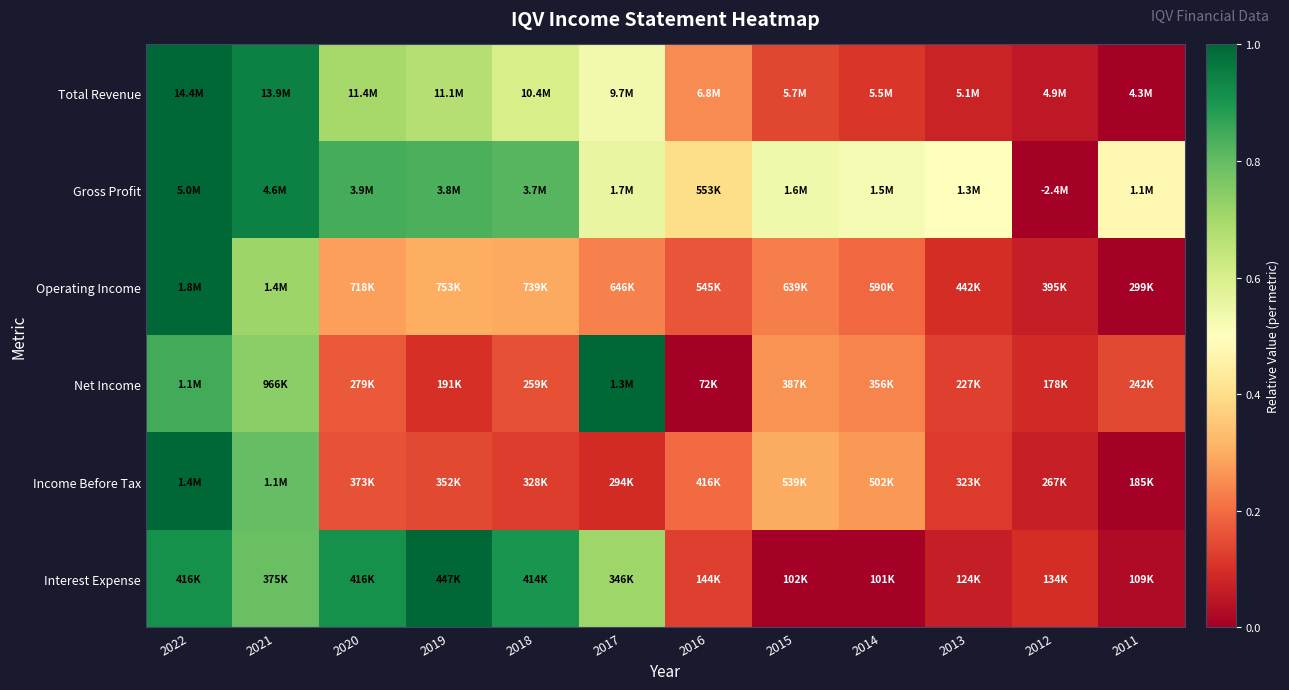

Which label corresponds to the largest value in the chart?

2022